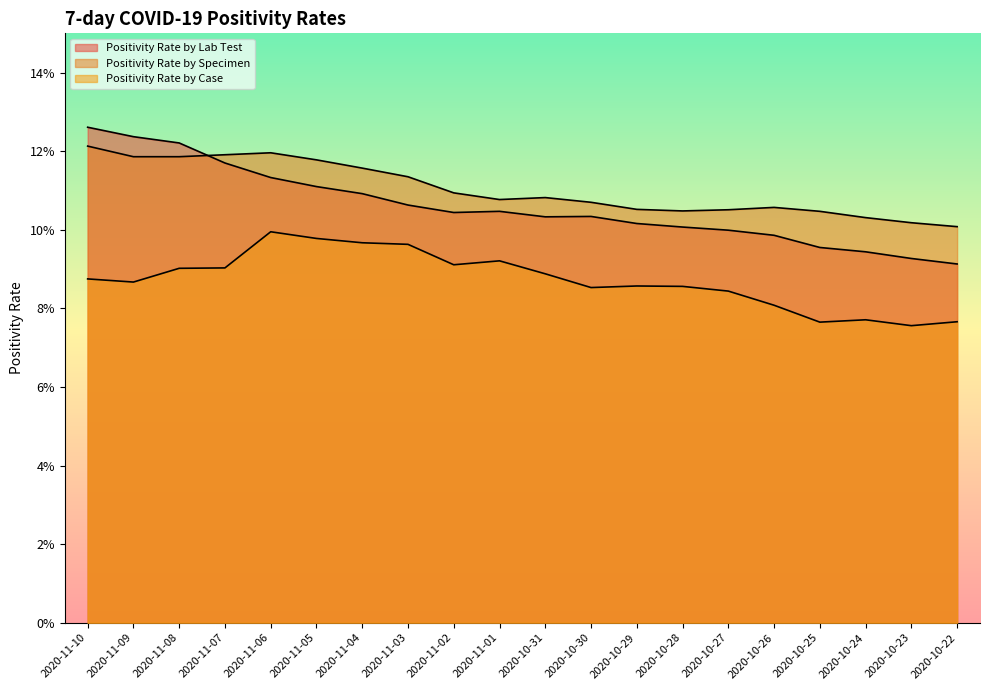

Rank the series at 2020-10-30 from highest to lowest value.

Positivity Rate by Specimen, Positivity Rate by Lab Test, Positivity Rate by Case